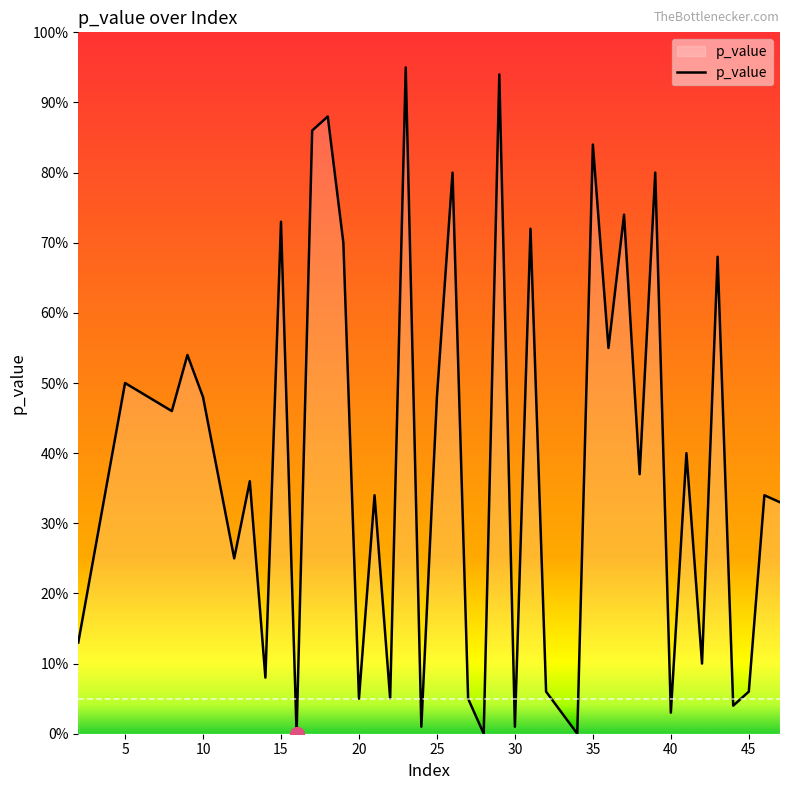

True or false: there are more than 2 points higher than both neighbors.

True